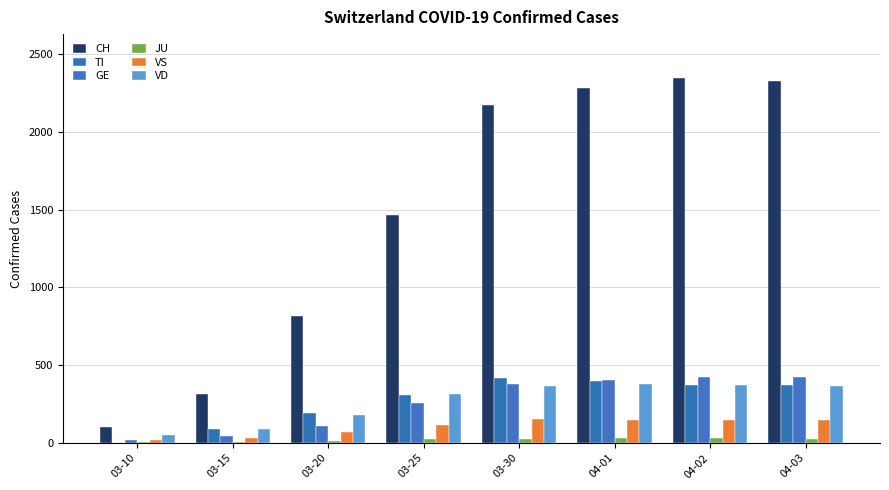

Which label corresponds to the largest value in the chart?

04-02